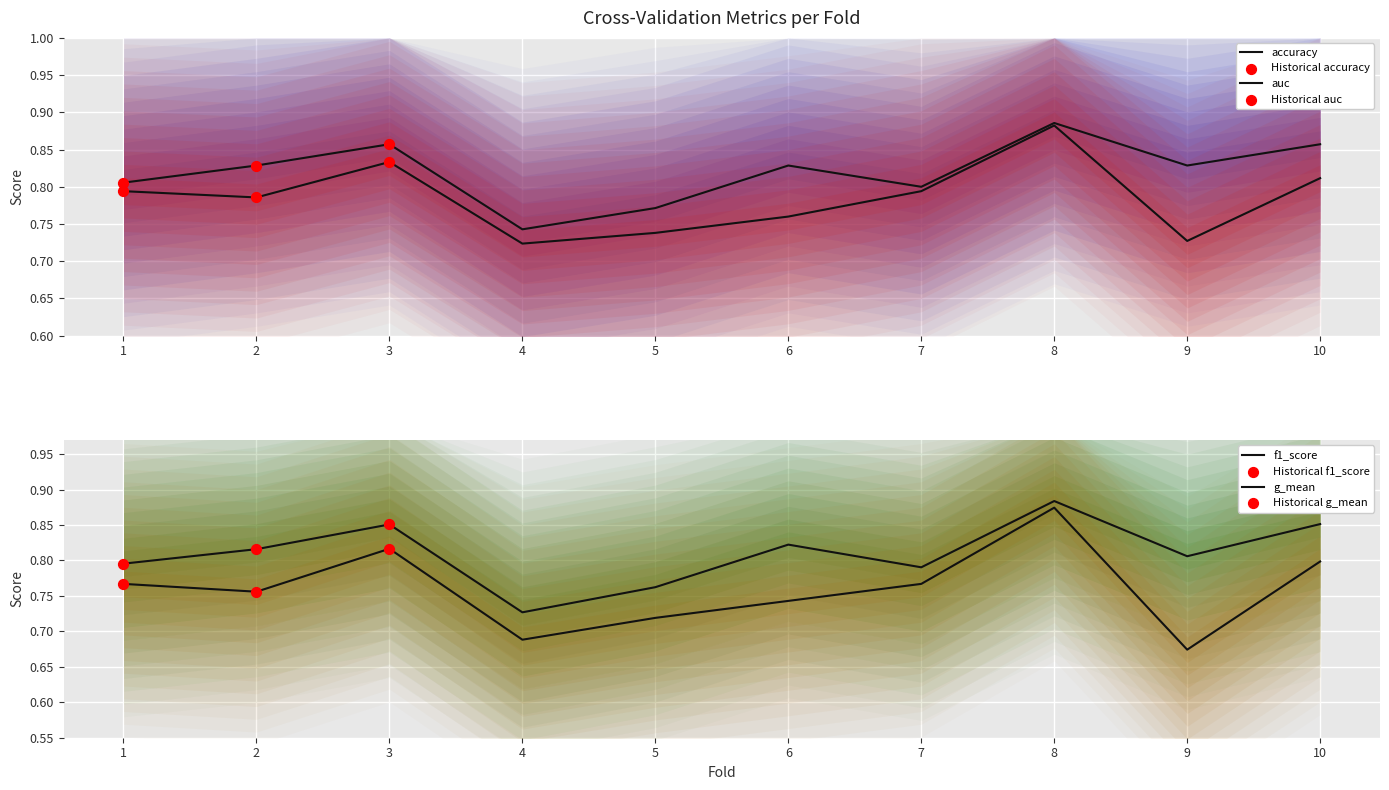

Which series reaches the maximum Y coordinate?

accuracy